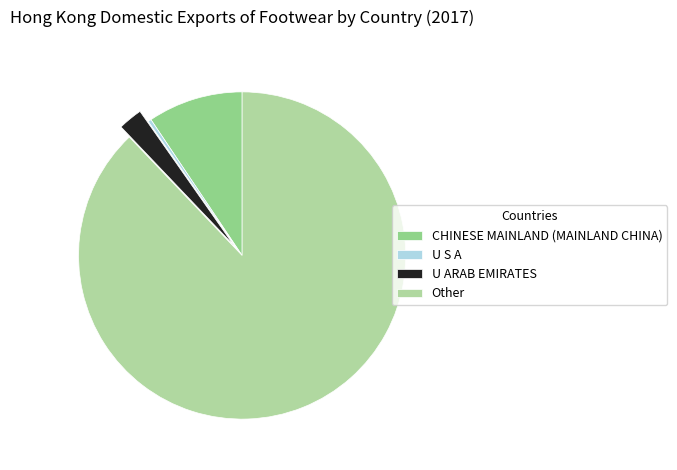

Rank the categories by value from highest to lowest.

Other, CHINESE MAINLAND (MAINLAND CHINA), U ARAB EMIRATES, U S A